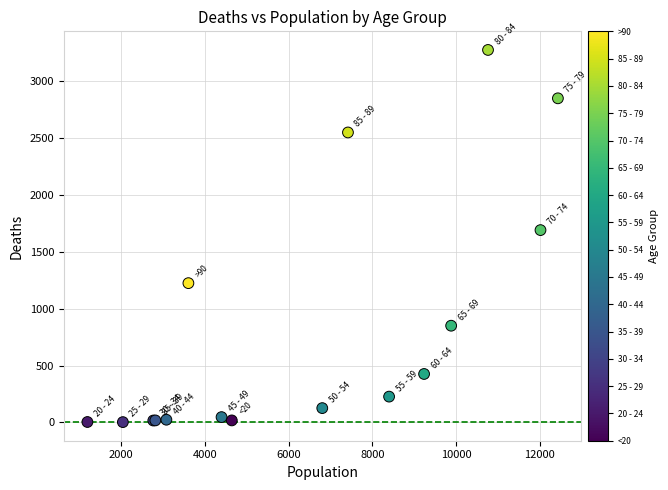

What Y value in the scatter plot is closest to 1638?

1690